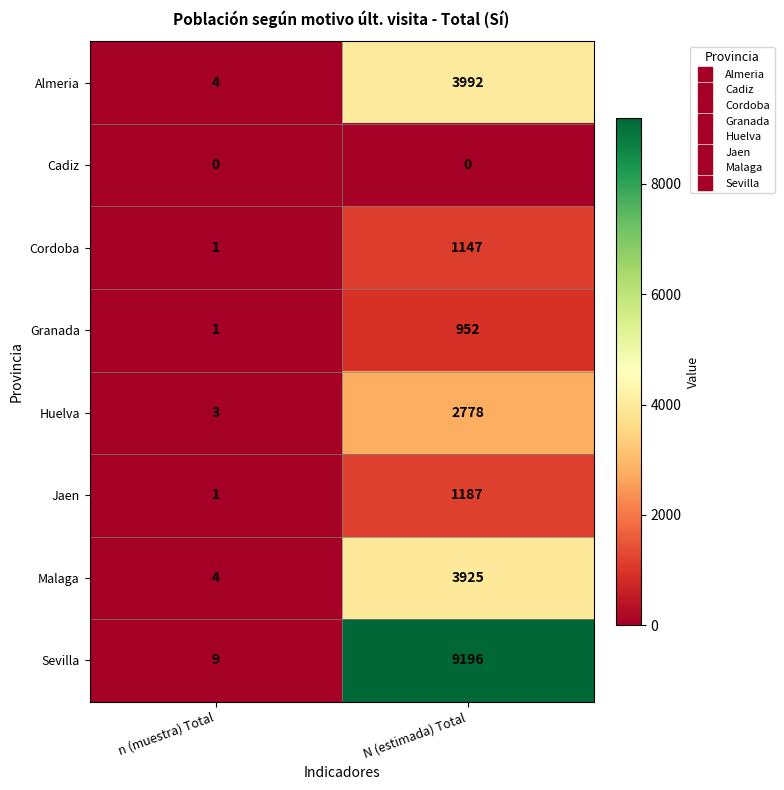

Which category has the highest value across all series?

N (estimada) Total